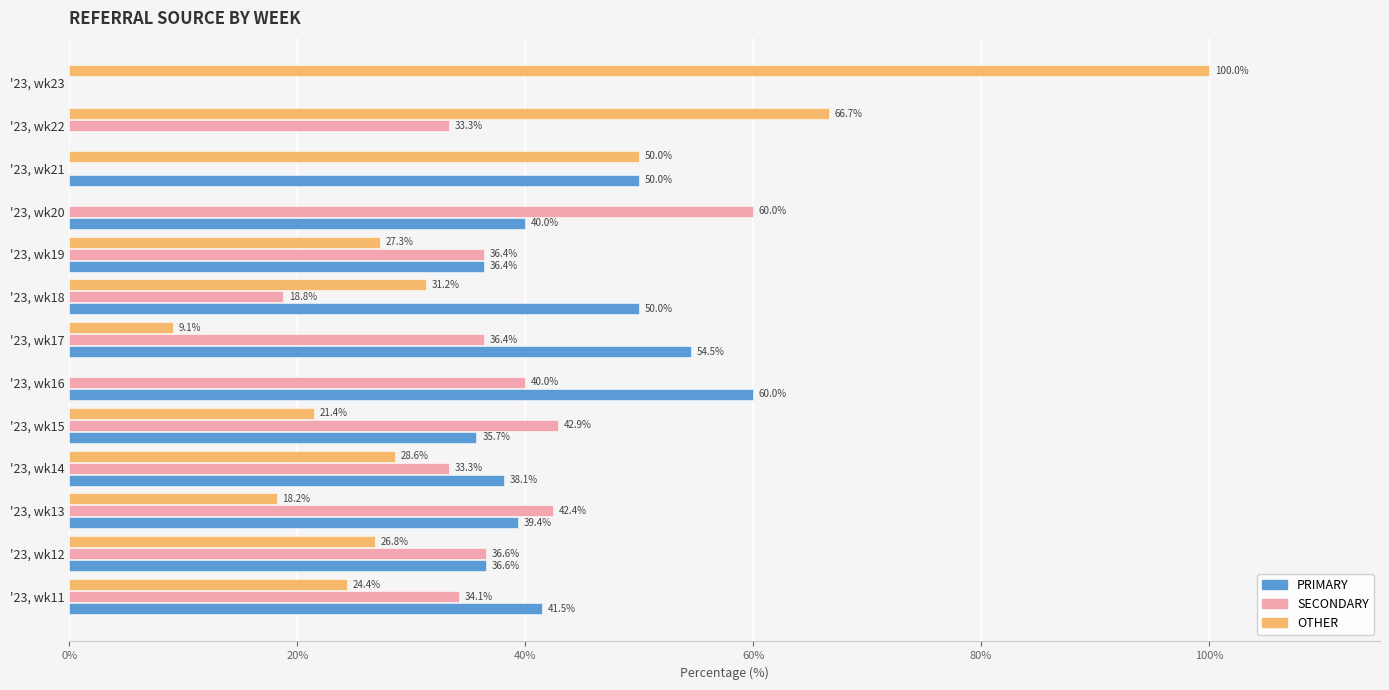

What is the total value across all series at '23, wk21?

100.0